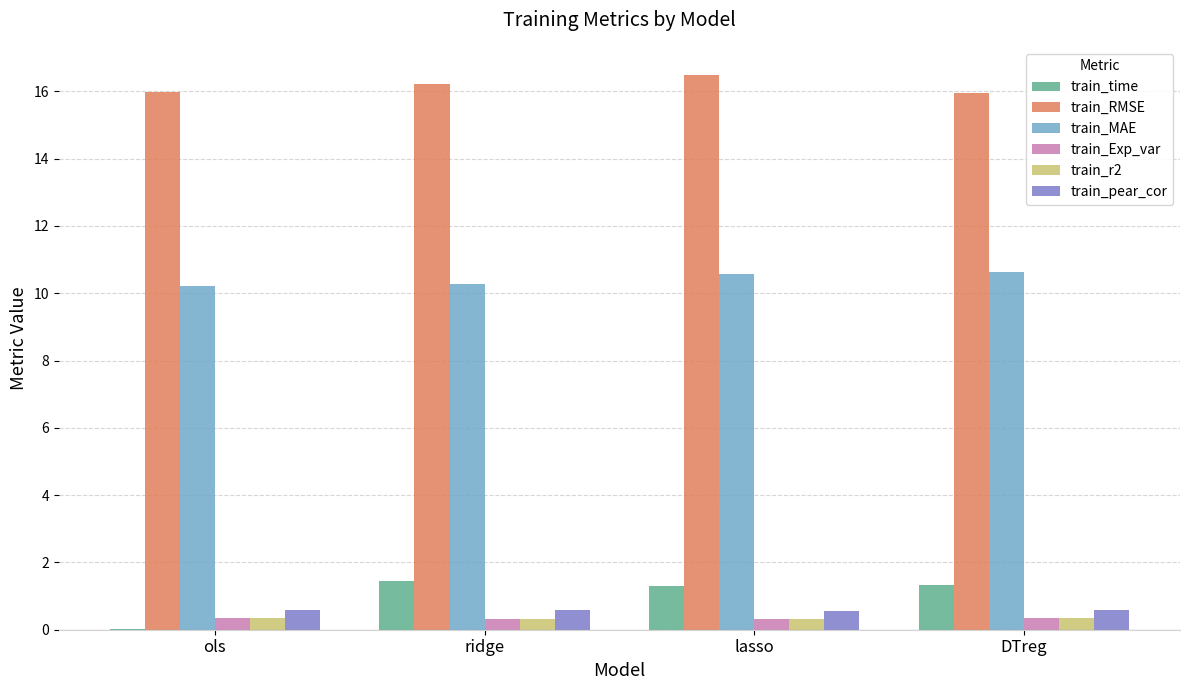

What is the maximum value shown in the chart?

16.5